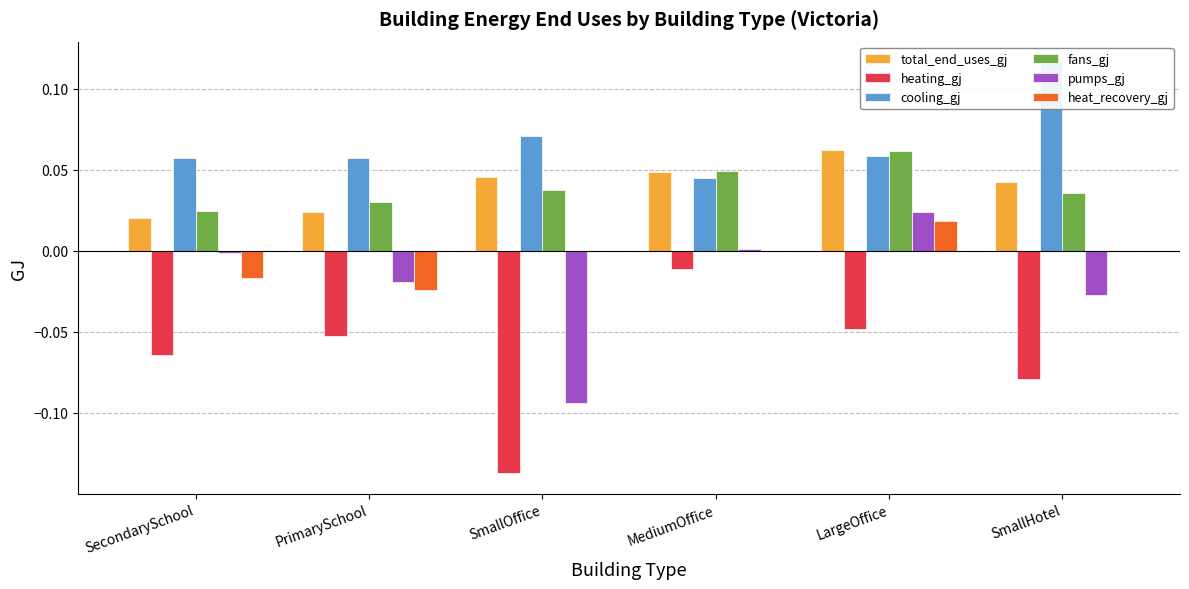

What is the sum of the cooling_gj values at MediumOffice and LargeOffice?

0.1